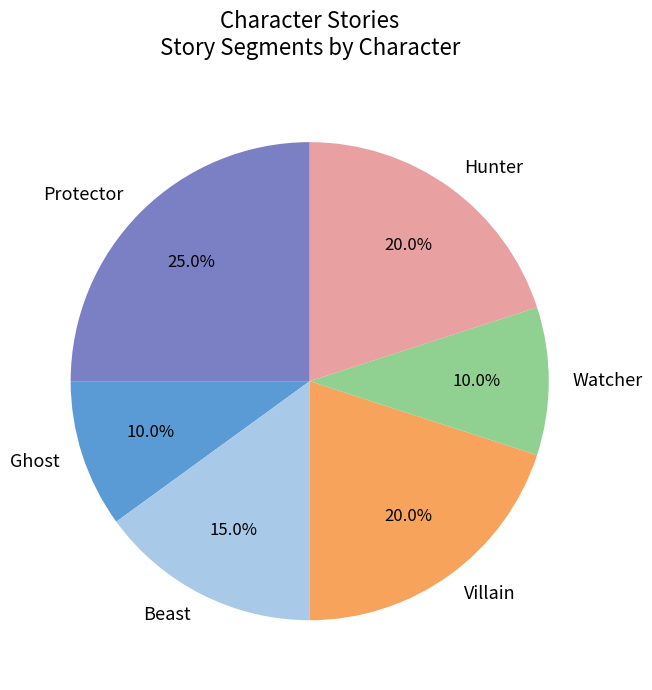

What is the ratio of the value at Ghost to the value at Watcher?

1.0